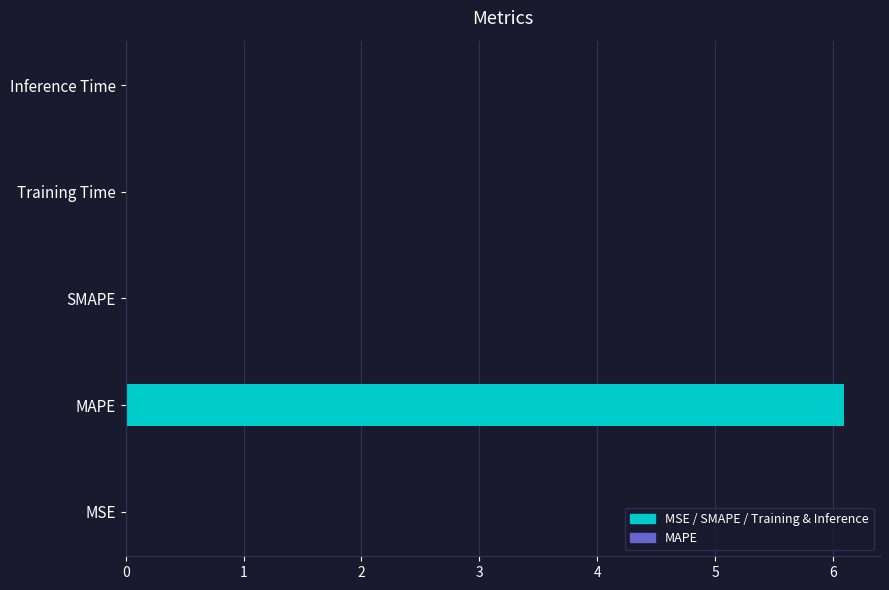

At which category does the chart reach its peak across all series?

MAPE